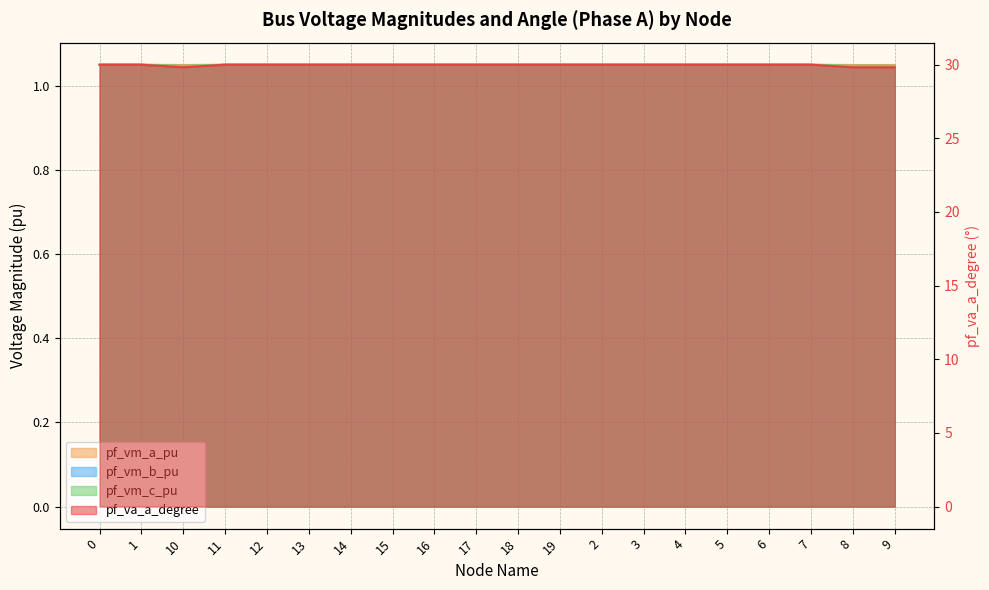

What are all the series names shown in the legend?

pf_va_a_degree, pf_vm_a_pu, pf_vm_b_pu, pf_vm_c_pu